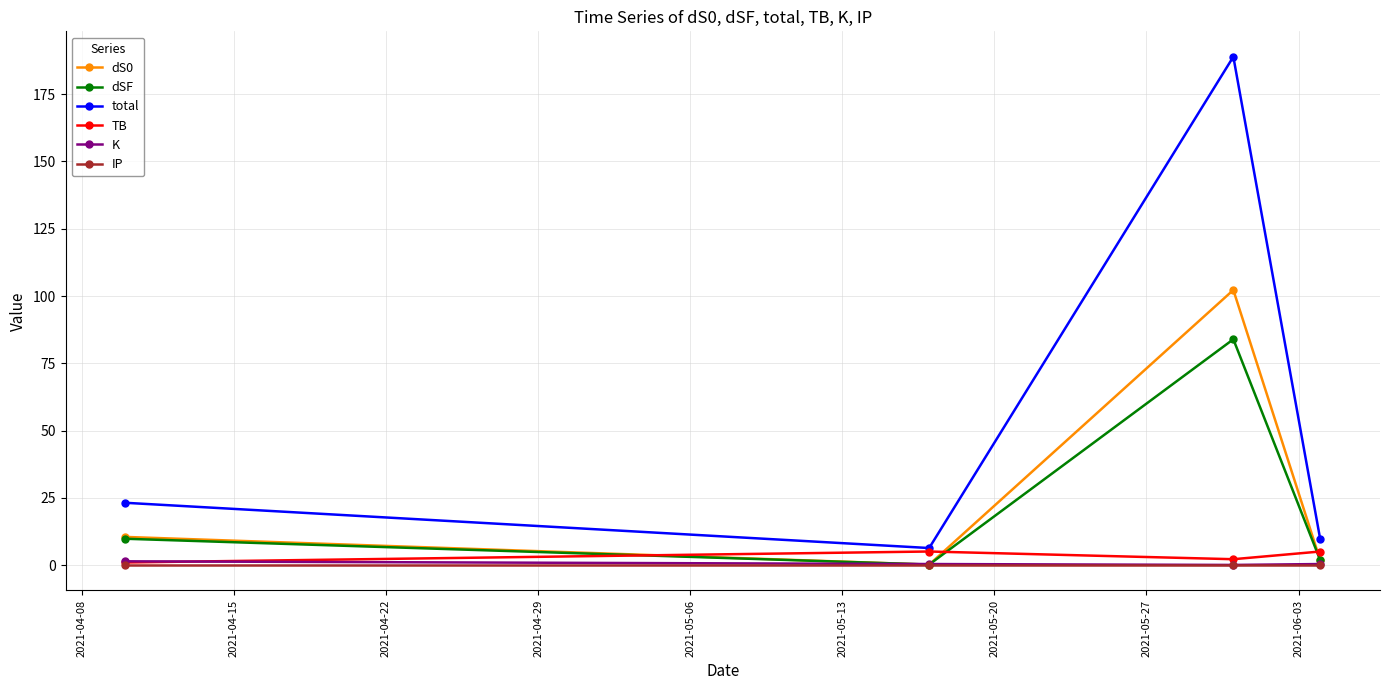

Which series has the largest total across all categories?

total